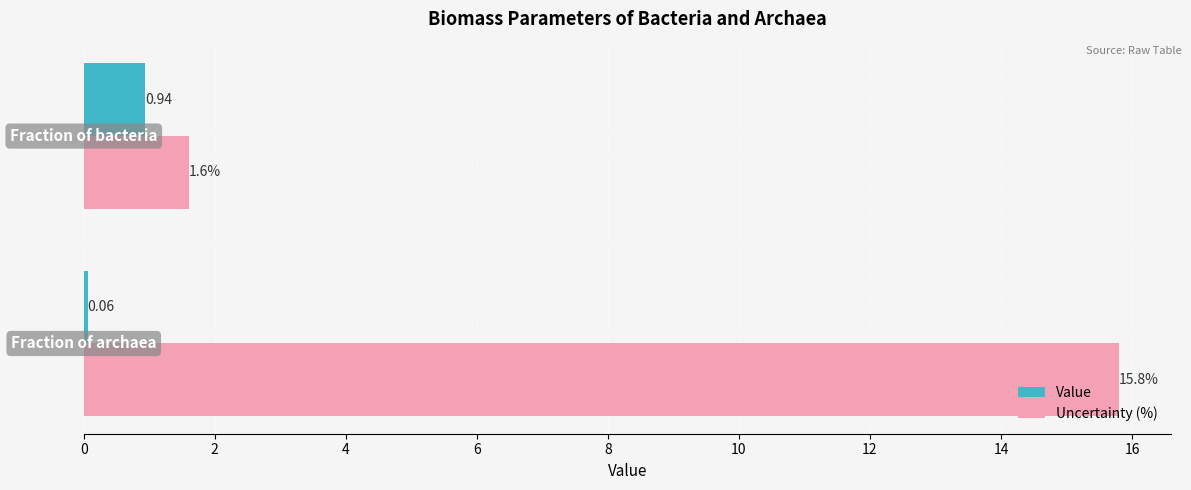

What is the value of the Value bar at the 2nd from the left?

0.9